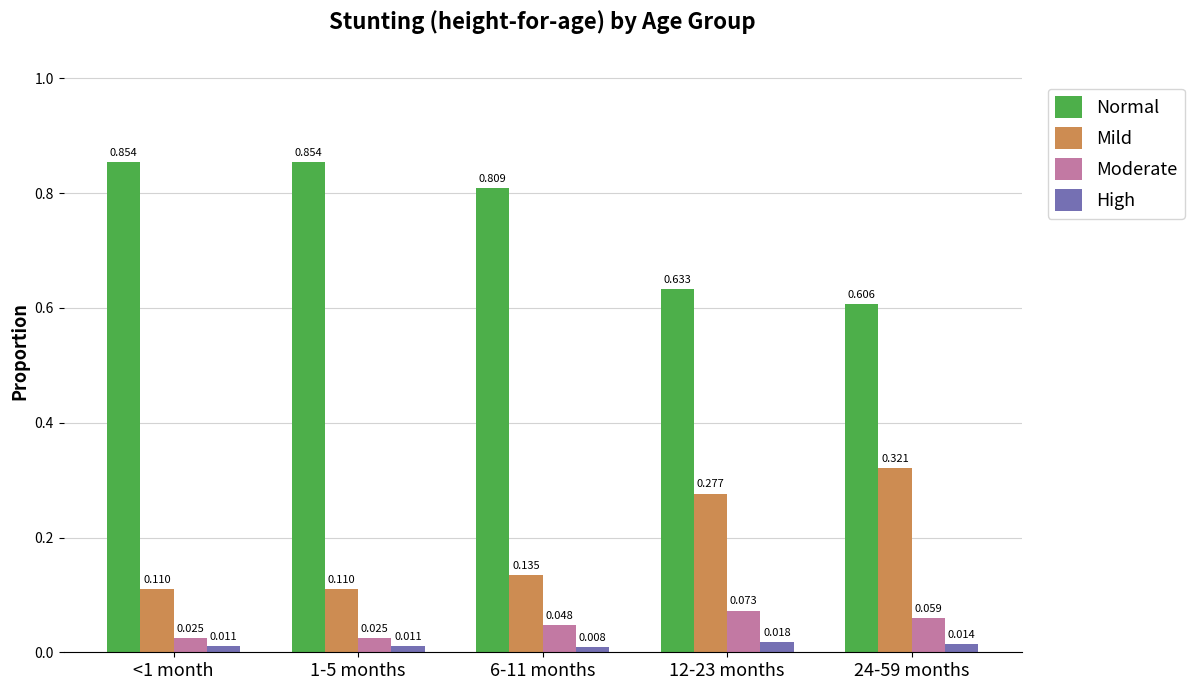

Is the value of High at 1-5 months greater than the value of Moderate at 1-5 months?

No